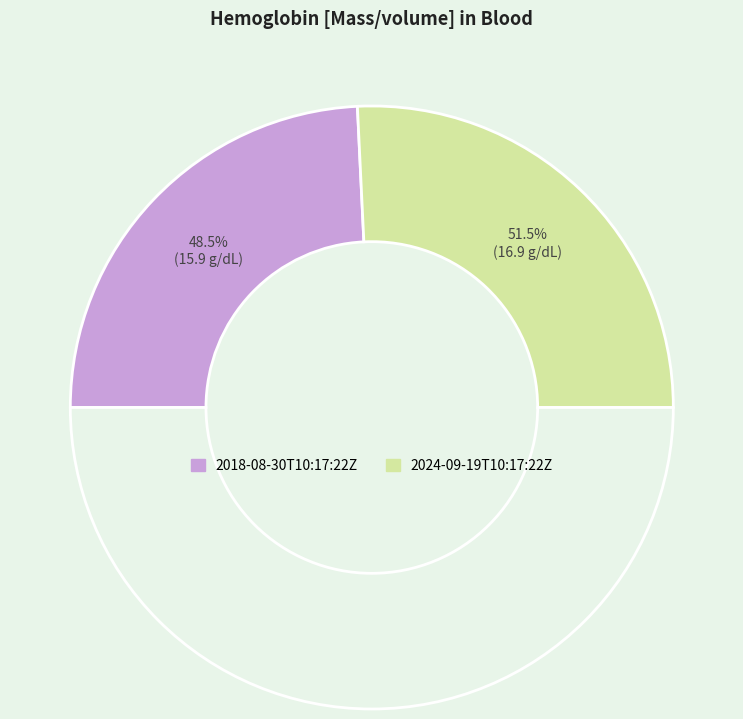

What is the total percentage of 2024-09-19T10:17:22Z and 2018-08-30T10:17:22Z?

100.0%